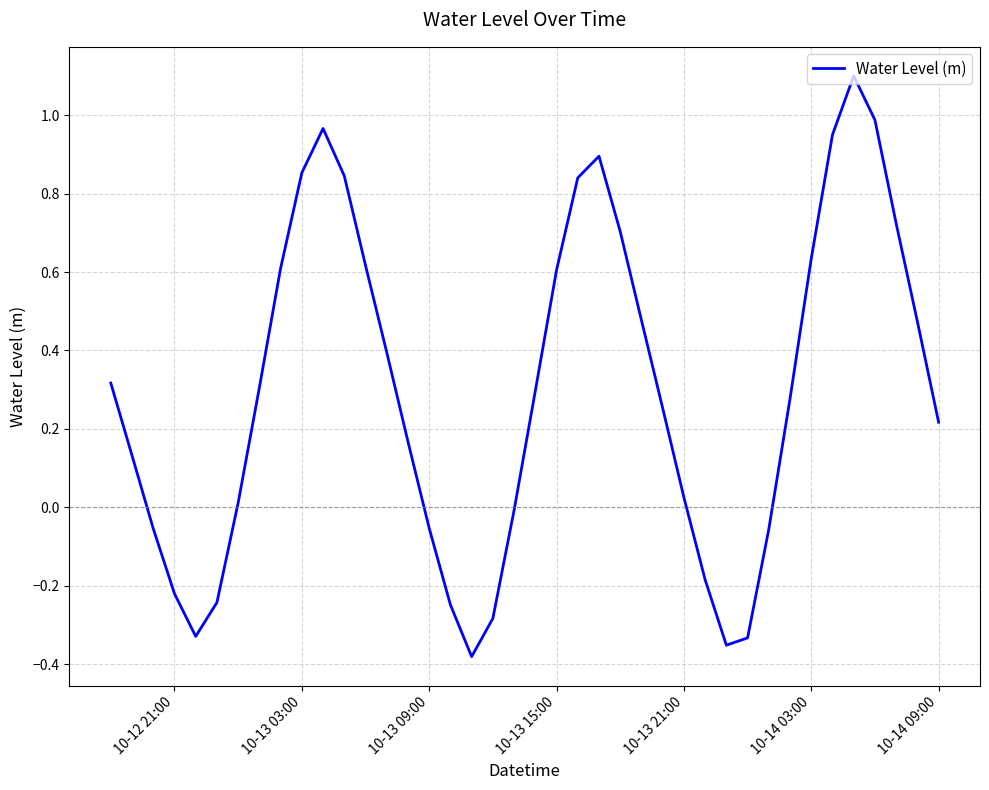

What is the difference between the maximum and minimum values?

1.5